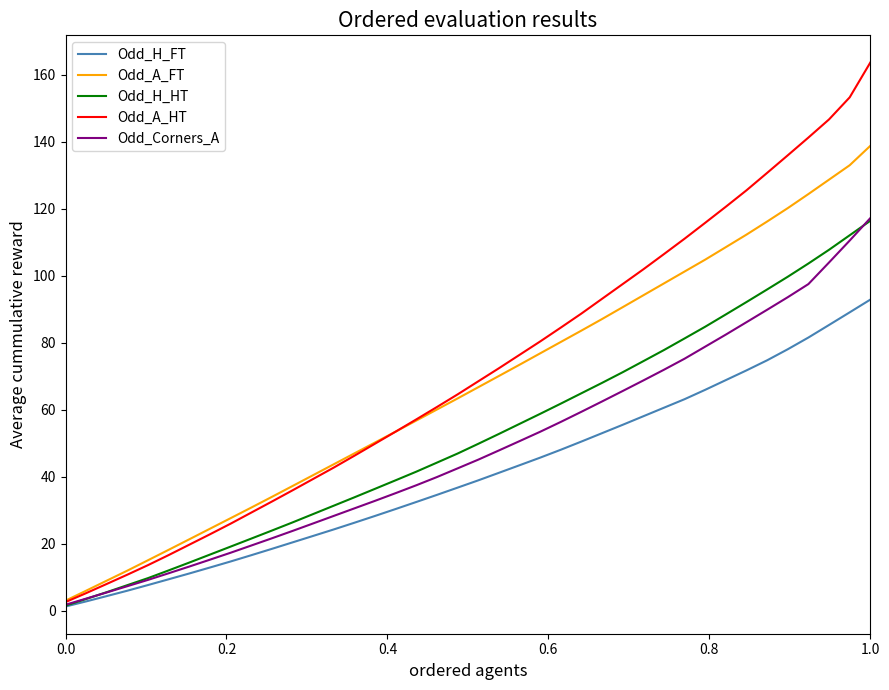

Which series has the largest range (max minus min)?

Odd_A_HT